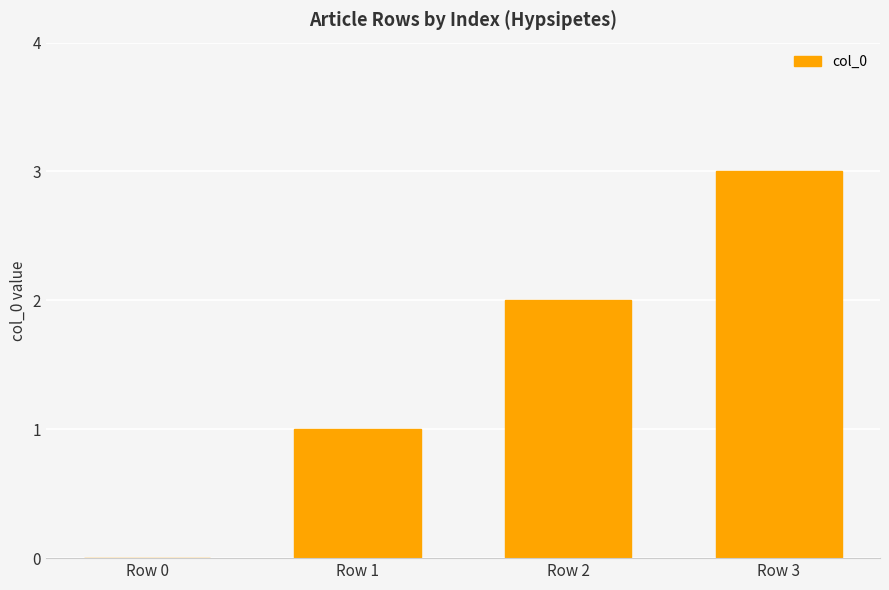

What is the sum of all values?

6